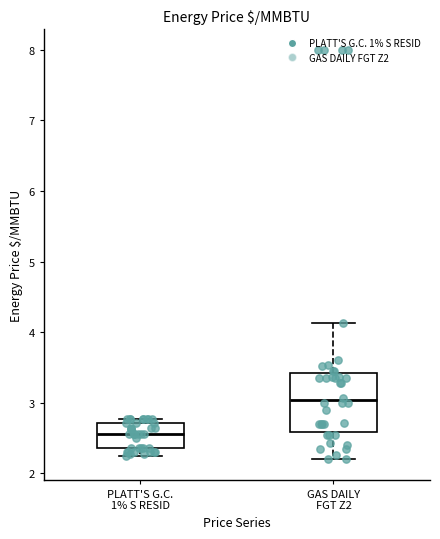

Which box's median line is the lowest?

PLATT'S G.C. 1% S RESID